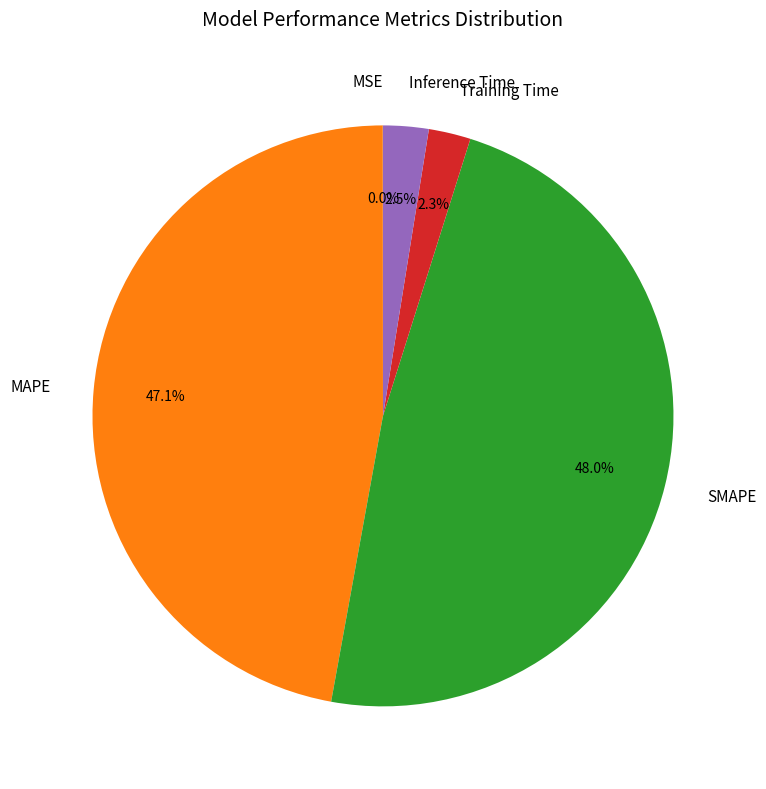

Which category has the biggest portion of the pie?

SMAPE